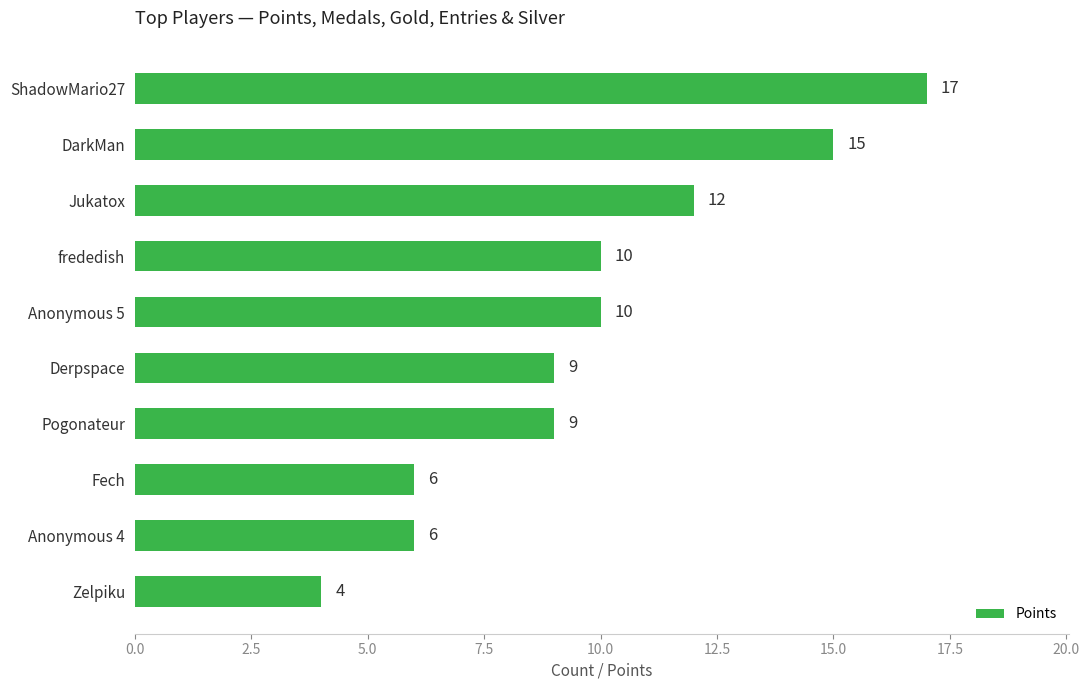

What is the value of the 2nd bar from the top?

15